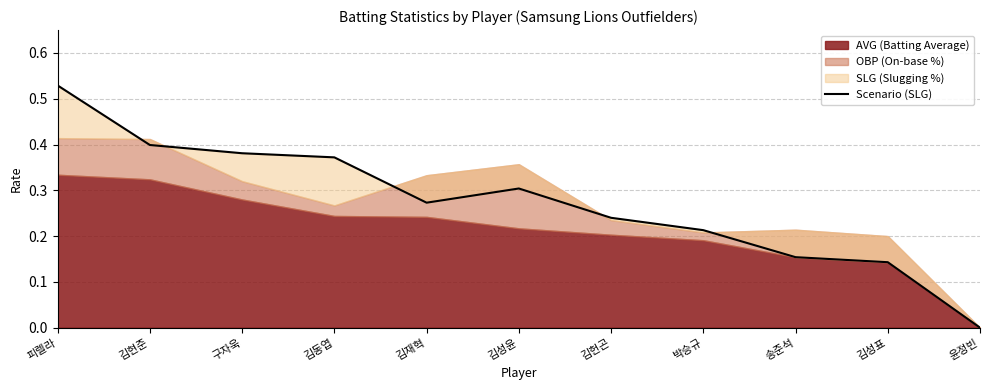

What is the sum of the values at 피렐라 and 김성표?

0.7